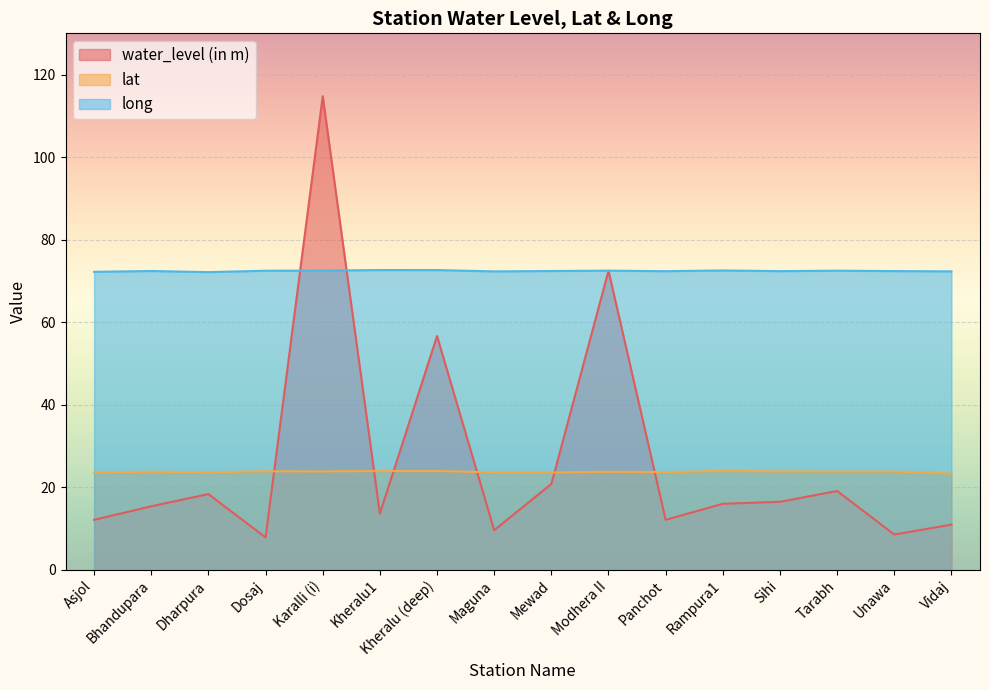

Is it true that lat equals 36.8 at Tarabh?

False